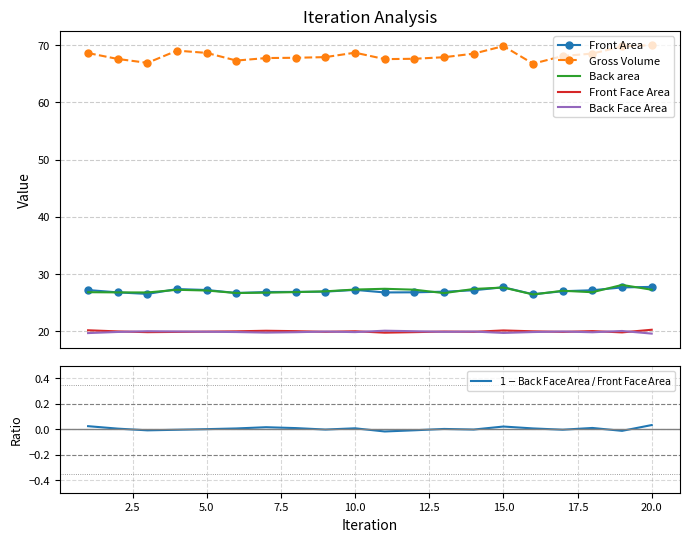

Does the chart have visible grid lines?

Yes